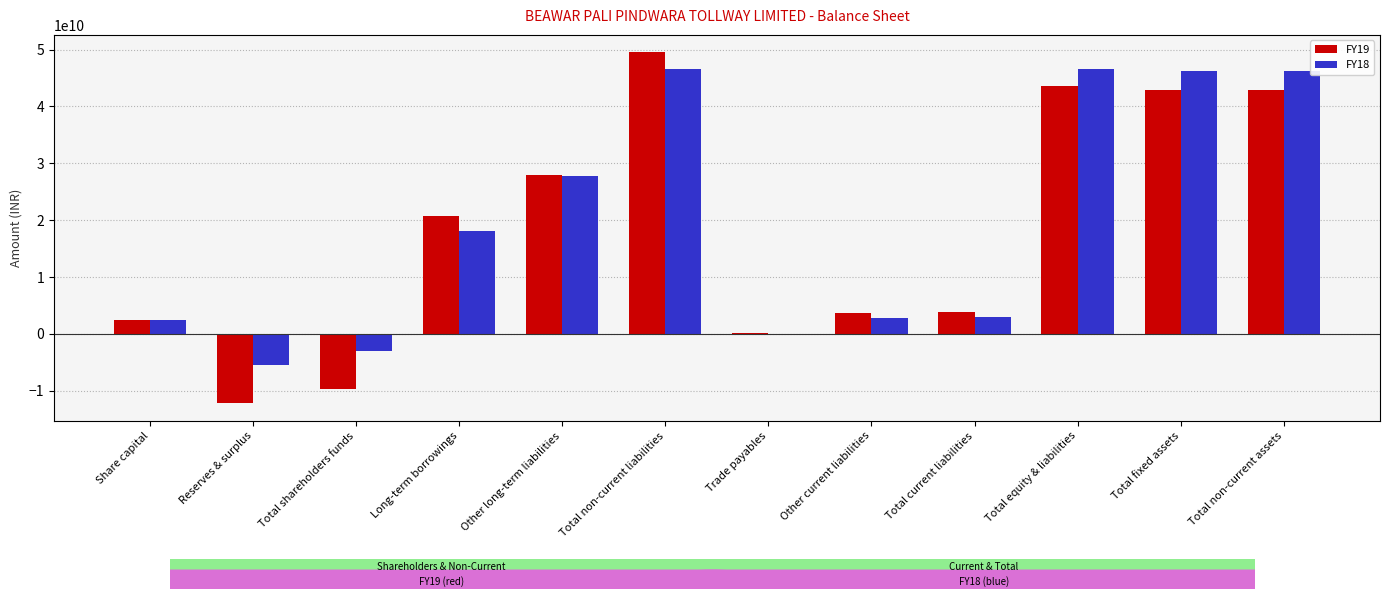

The value of FY18 at Share capital is 2472000000. True or false?

True